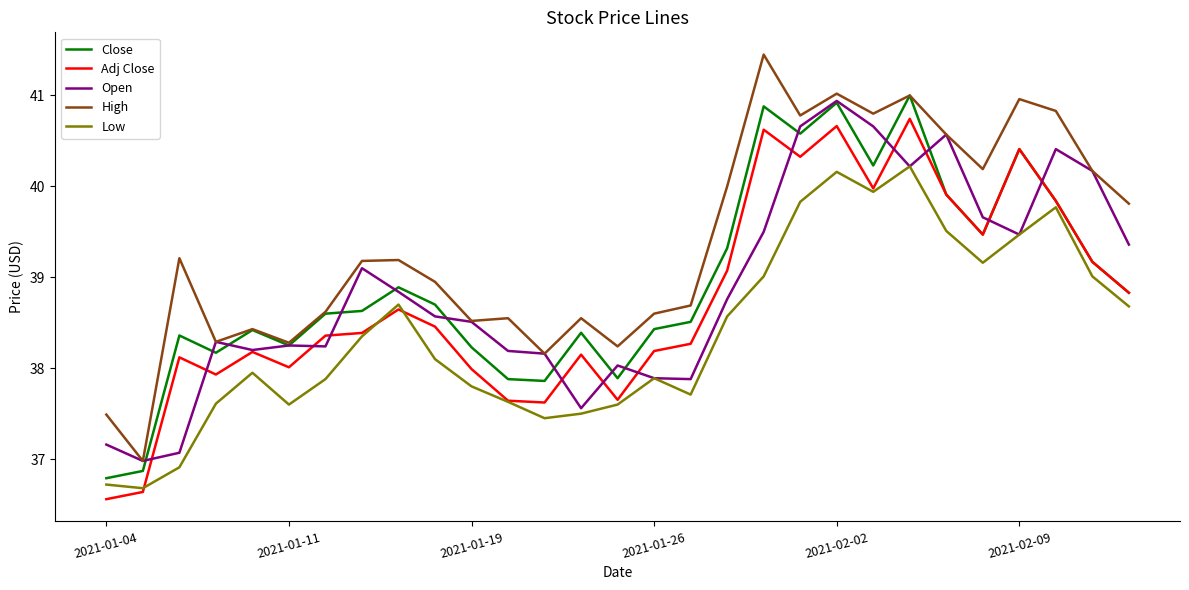

True or false: Adj Close and Low intersect in this chart.

True